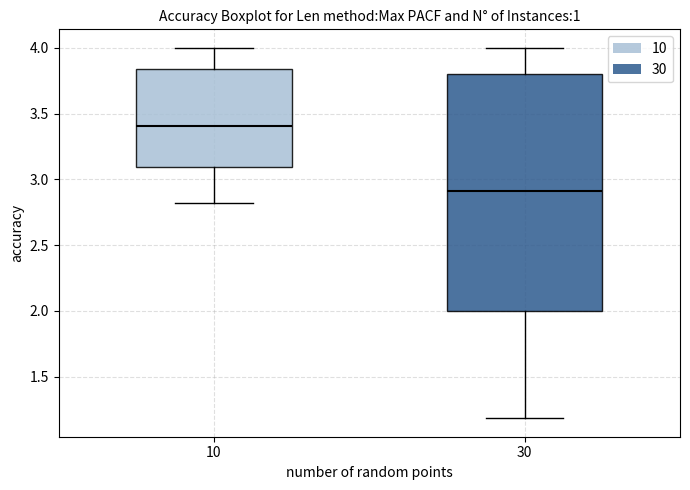

Reading left to right, read every box against the y-axis: the position of its median line, the range the box covers, and the ends of its whiskers. The values are not printed on the chart, so give them approximately, as read against the axis.

10: median 3.40, box 3.10 to 3.85, whiskers 2.80 to 4.00
30: median 2.90, box 2.00 to 3.80, whiskers 1.20 to 4.00